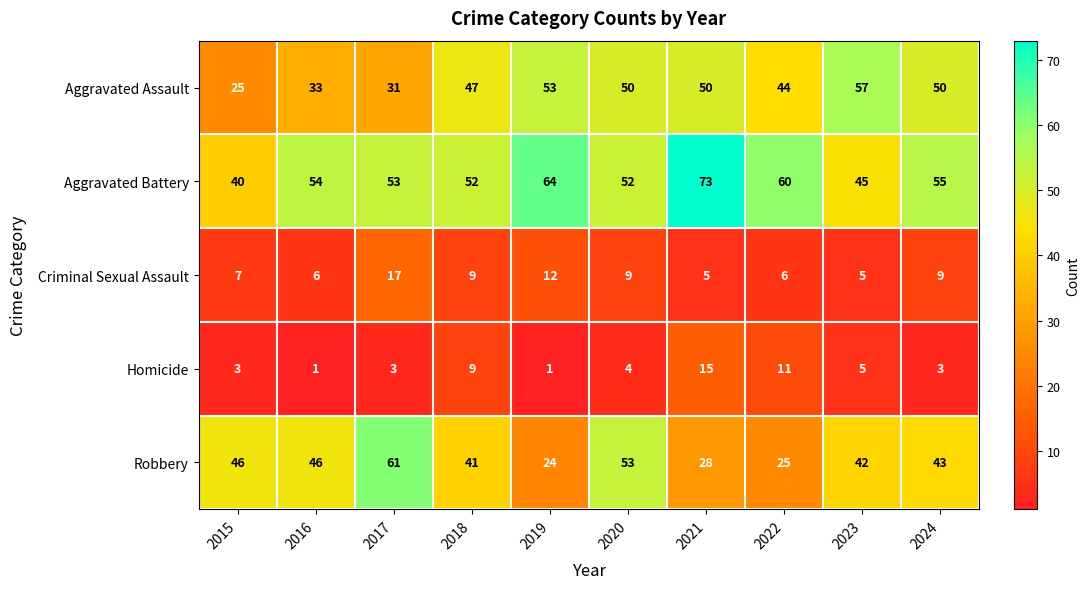

What is the minimum value shown in the chart?

1